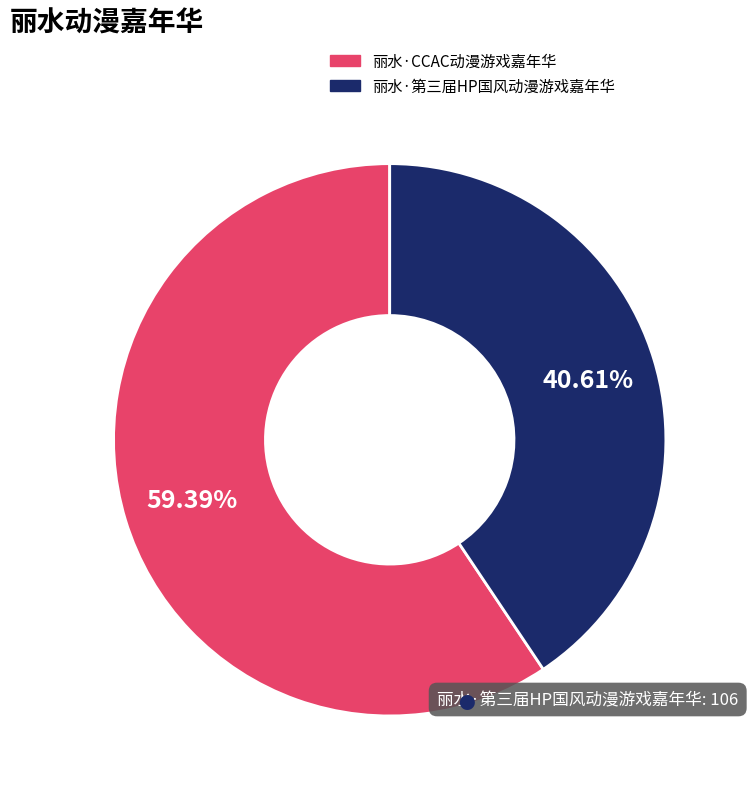

Count the number of slices in the pie.

2